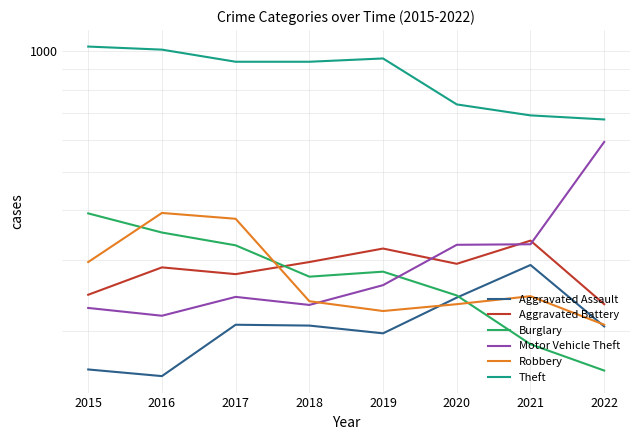

True or false: Burglary and Motor Vehicle Theft cross at least once.

True